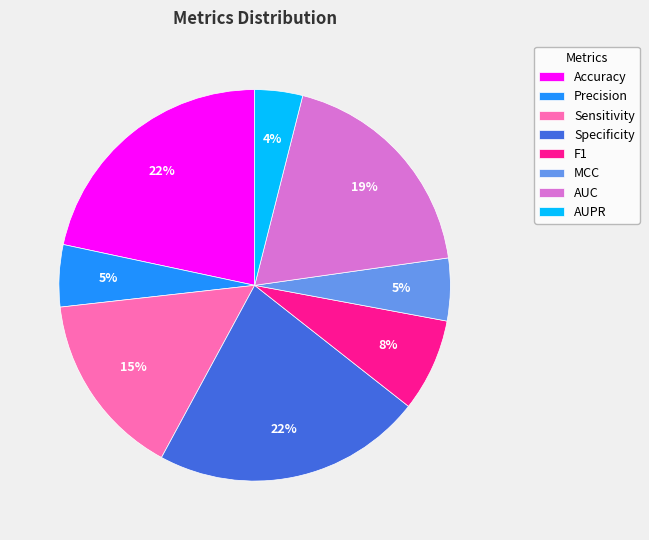

How many segments does this pie chart have?

8